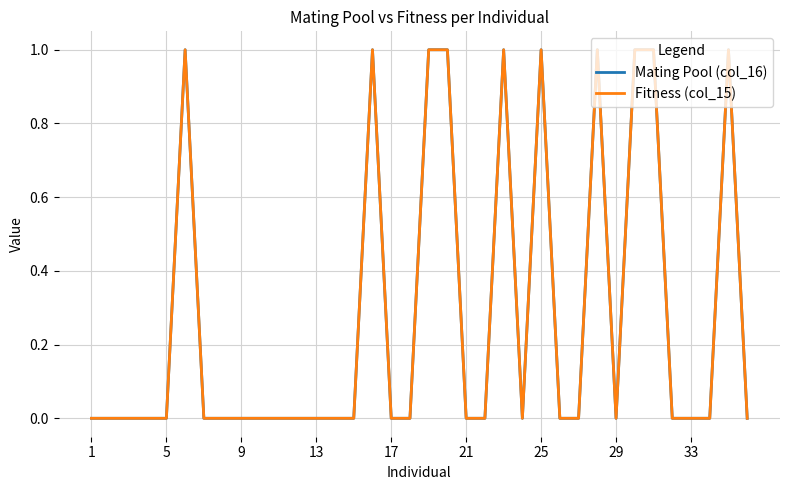

How many lines are shown in the chart?

2